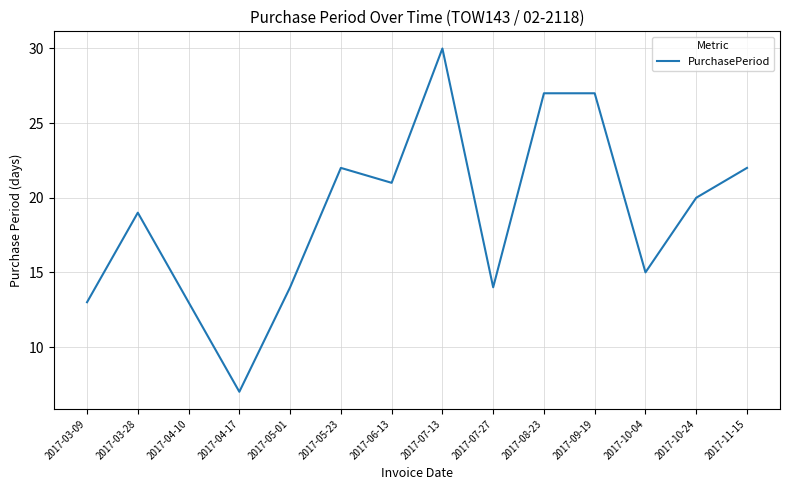

What is the change in value from 2017-09-19 to 2017-10-24?

-7